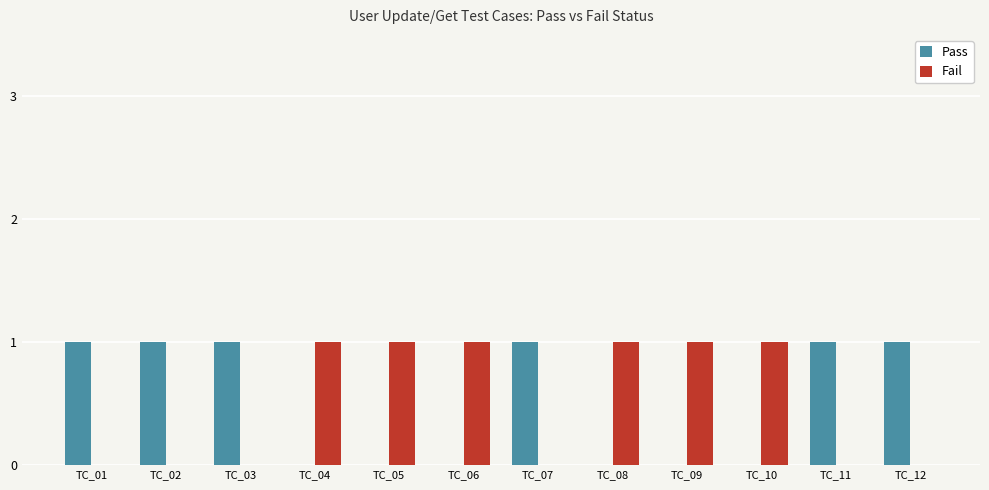

Is the value of Pass at TC_09 greater than the value of Fail at TC_08?

No